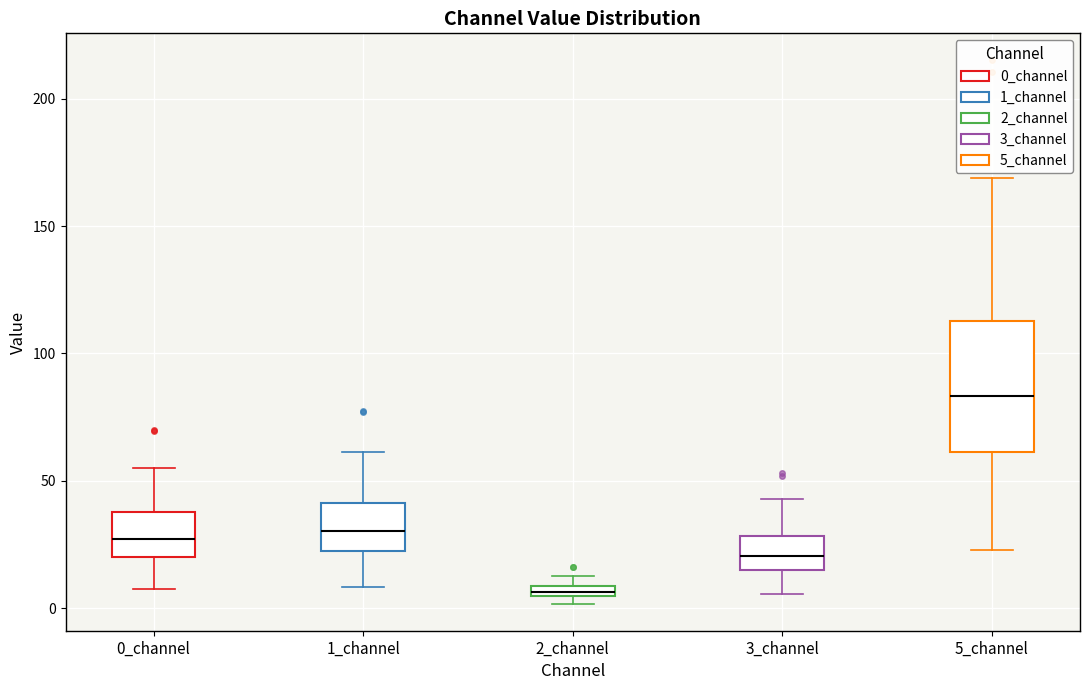

Which box has the lowest median line?

2_channel